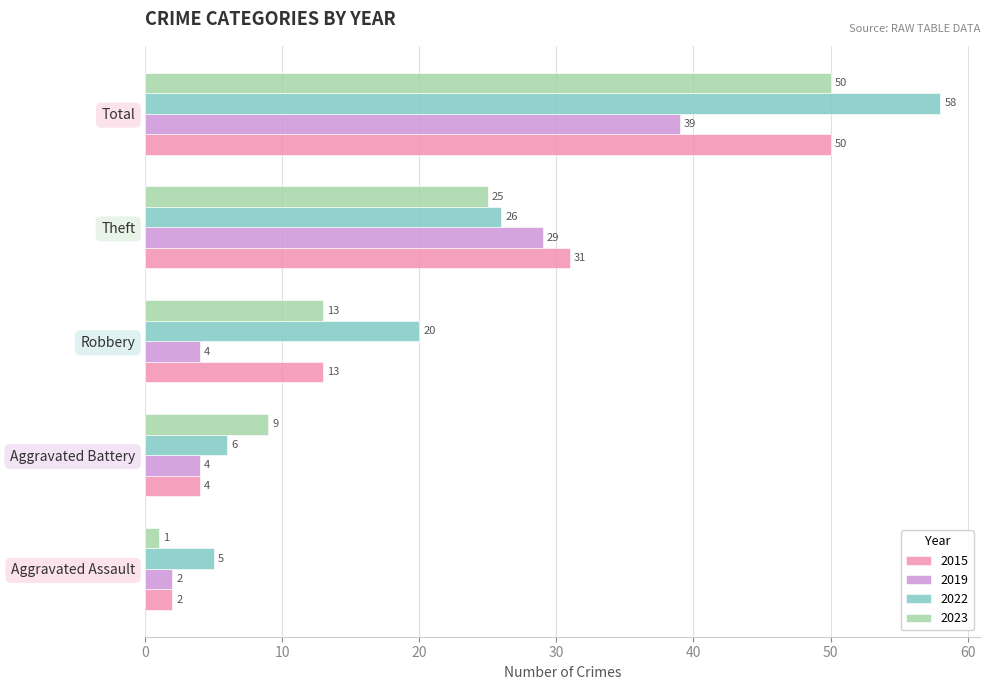

Where is 2019 nearest to the value 20?

Theft